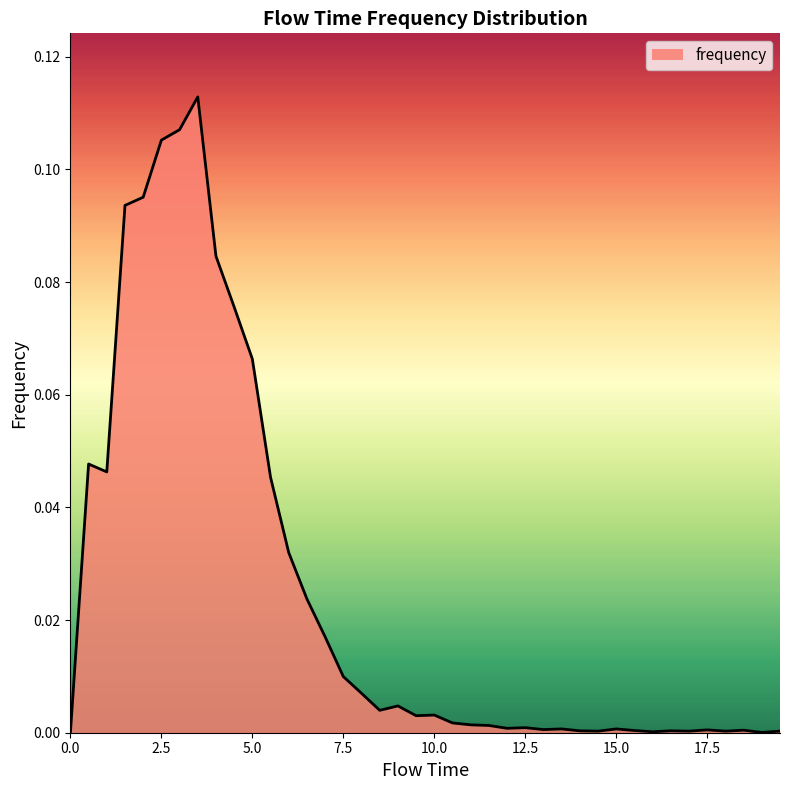

What is the label of the 28th point from the right?

6.0